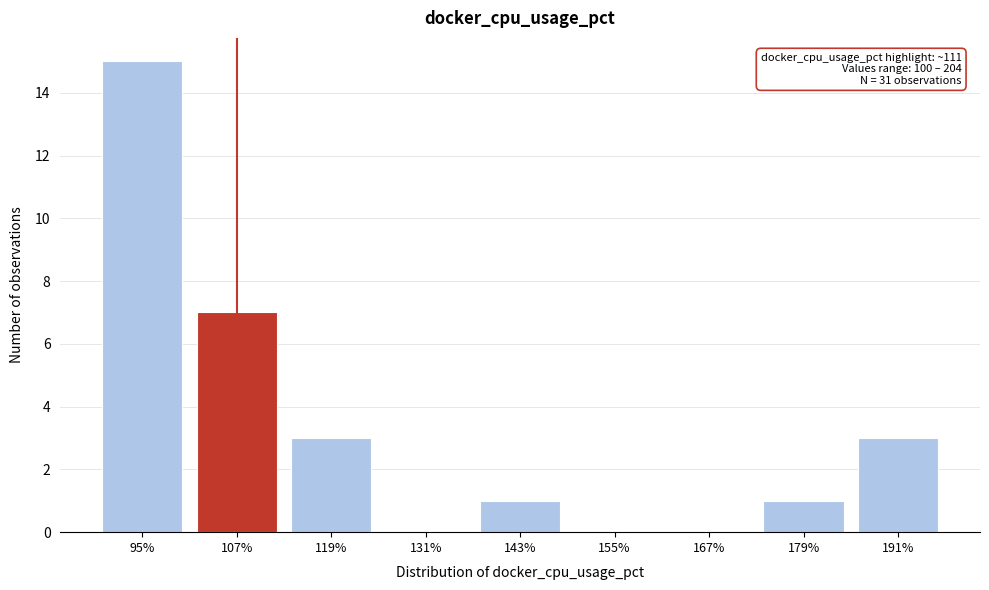

Reading left to right, list all the values displayed in this chart.

95%=15	107%=7	119%=3	131%=0	143%=1	155%=0	167%=0	179%=1	191%=3